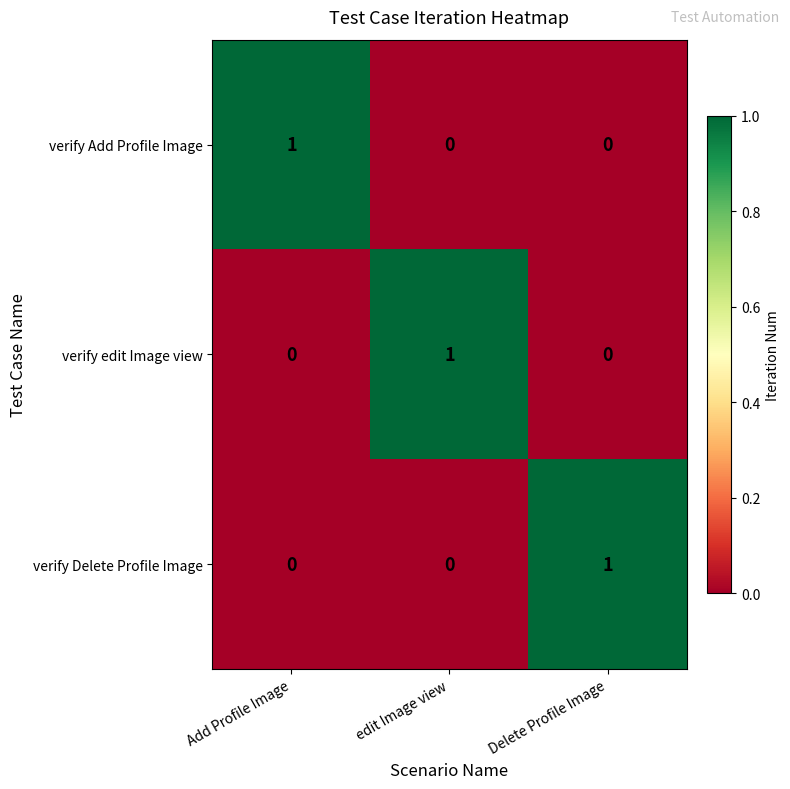

At how many categories does at least one series exceed 0?

3